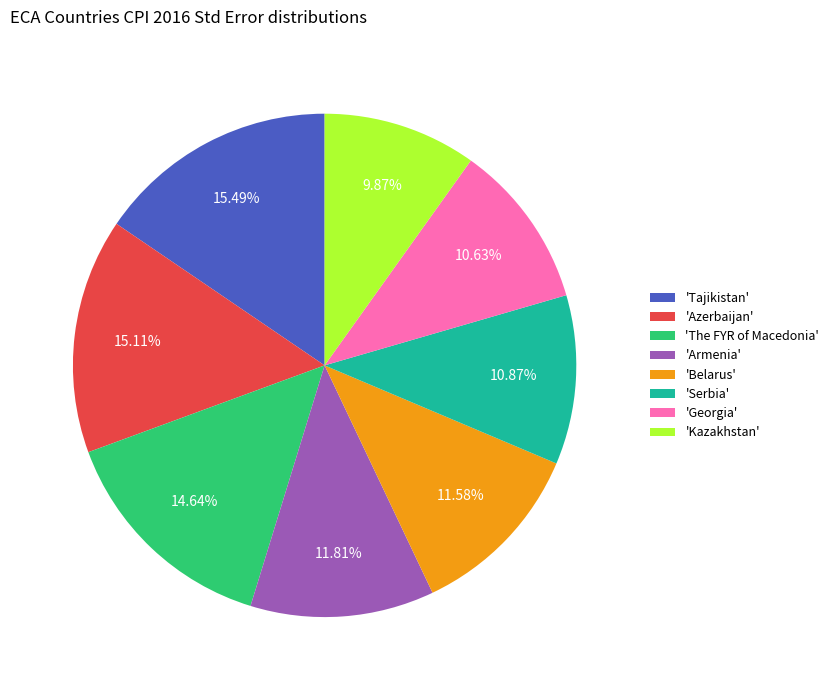

Count the number of slices in the pie.

8